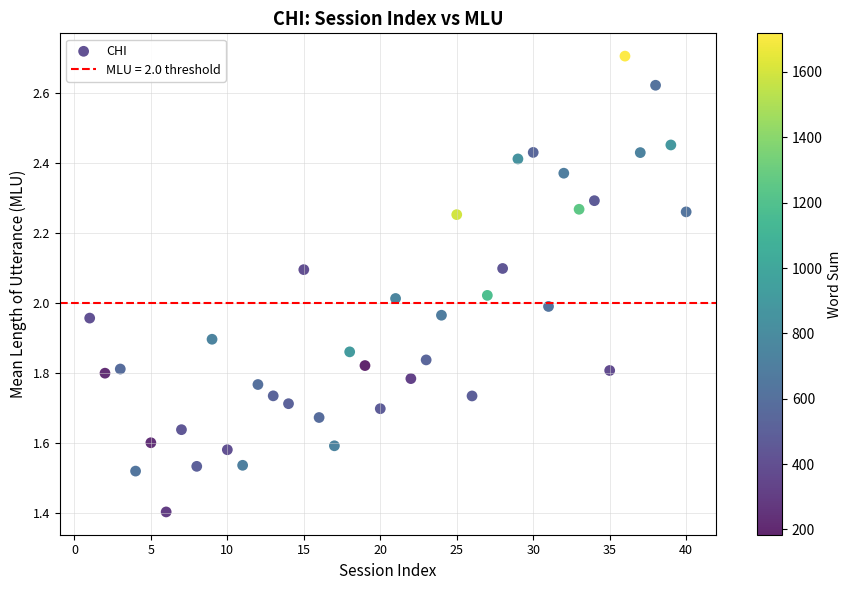

What is the range of X values (max minus min)?

39.0